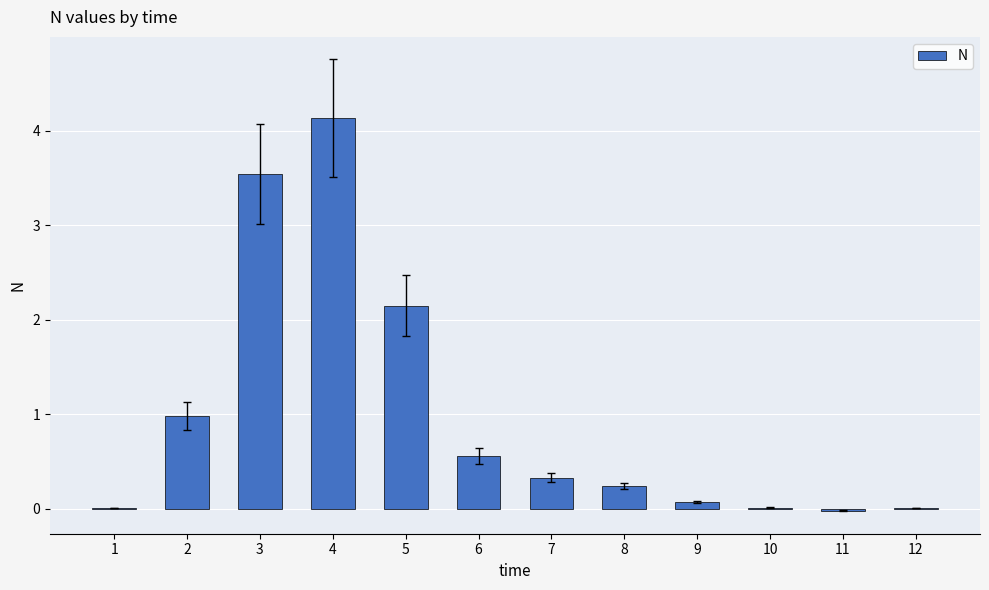

How many series are shown in this chart?

1